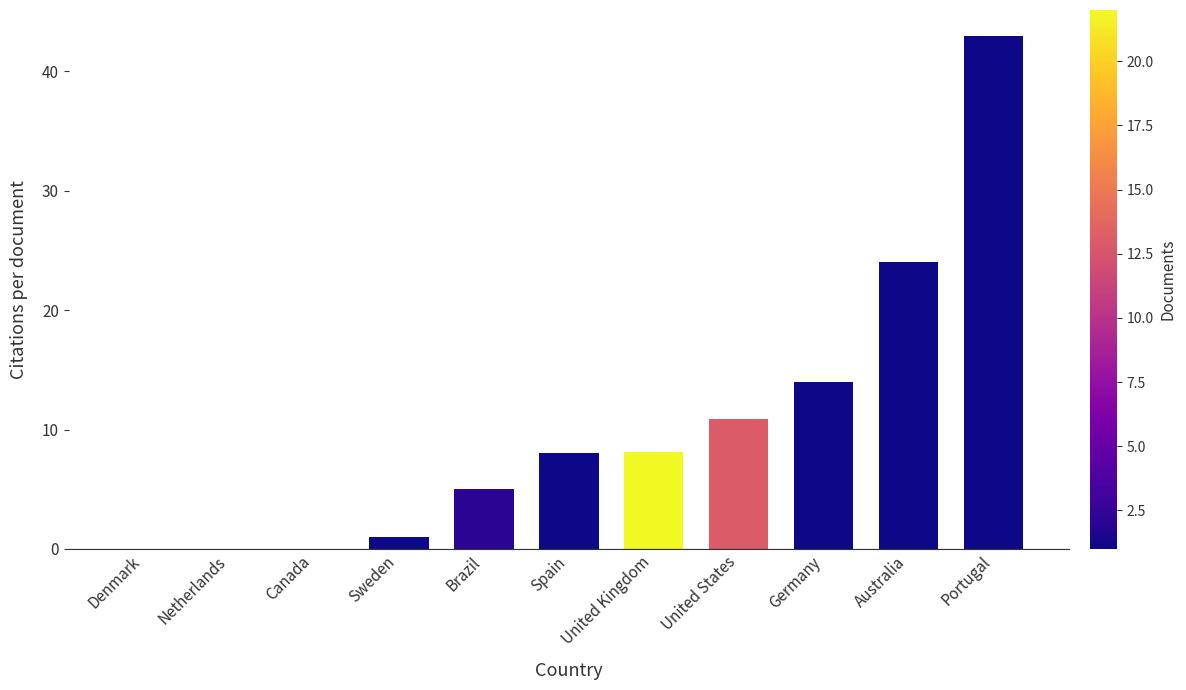

True or false: the data shows 8.1 at United Kingdom.

True